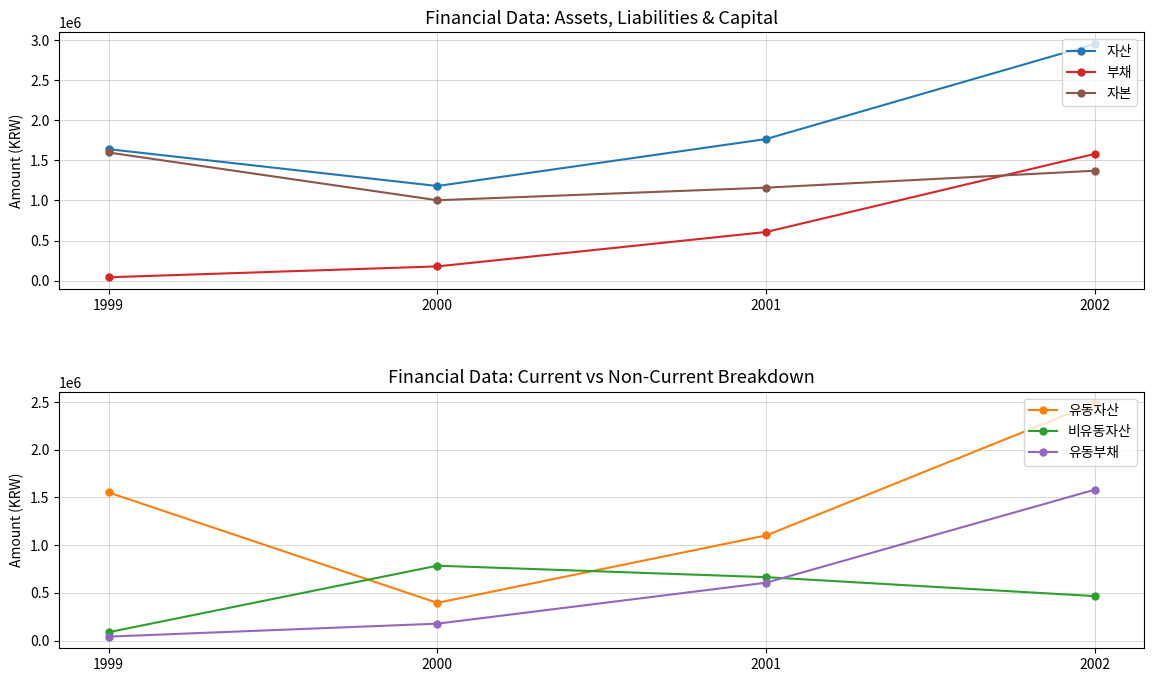

True or false: 유동부채 and 유동자산 cross at least once.

False